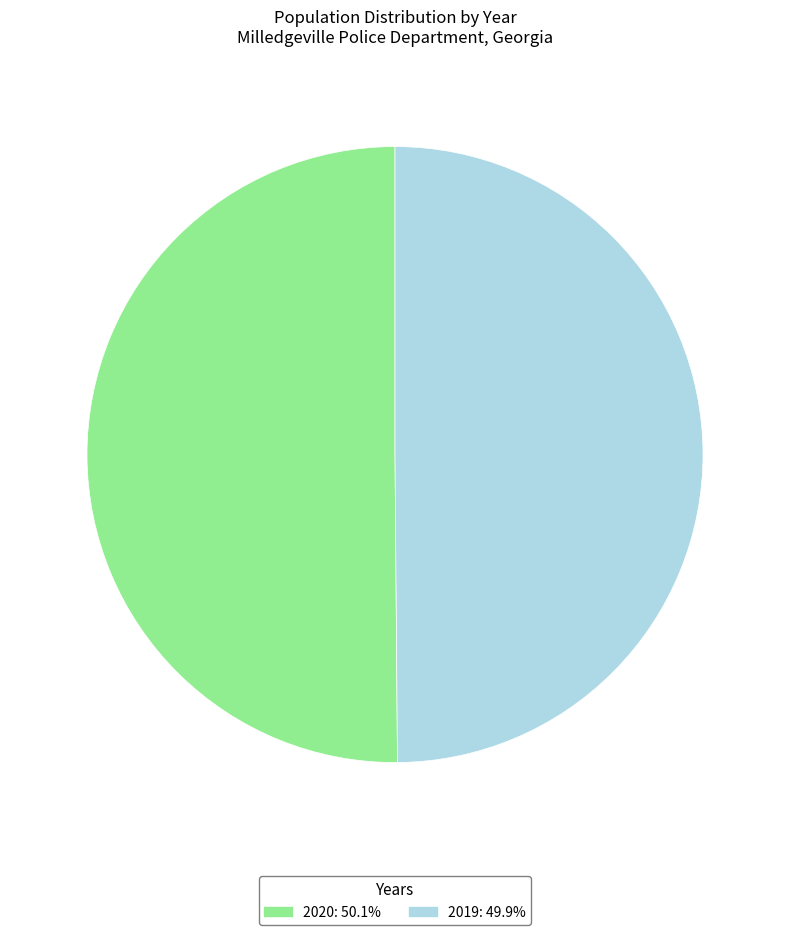

What is the ratio of the value at 2019: 49.9% to the value at 2020: 50.1%?

1.0